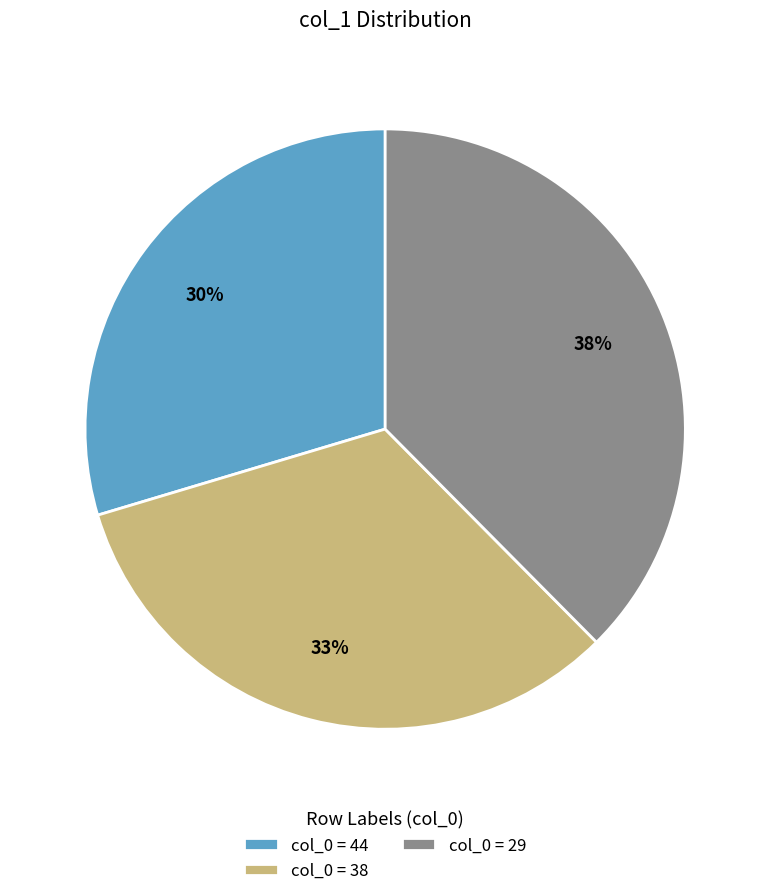

What is the ratio of the value at col_0 = 44 to the value at col_0 = 38?

0.9